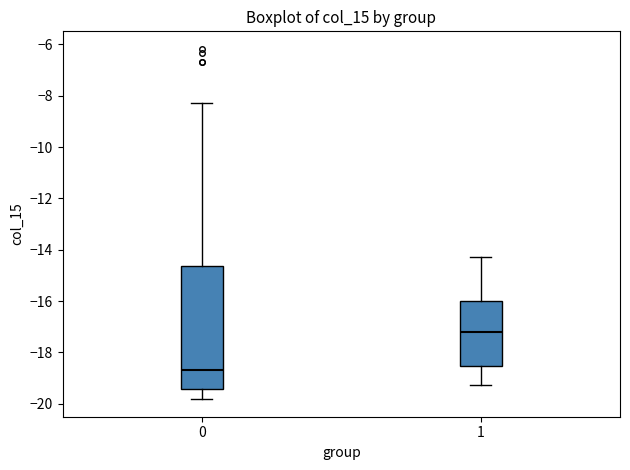

Which box is the tallest, from its lower edge to its upper edge?

0